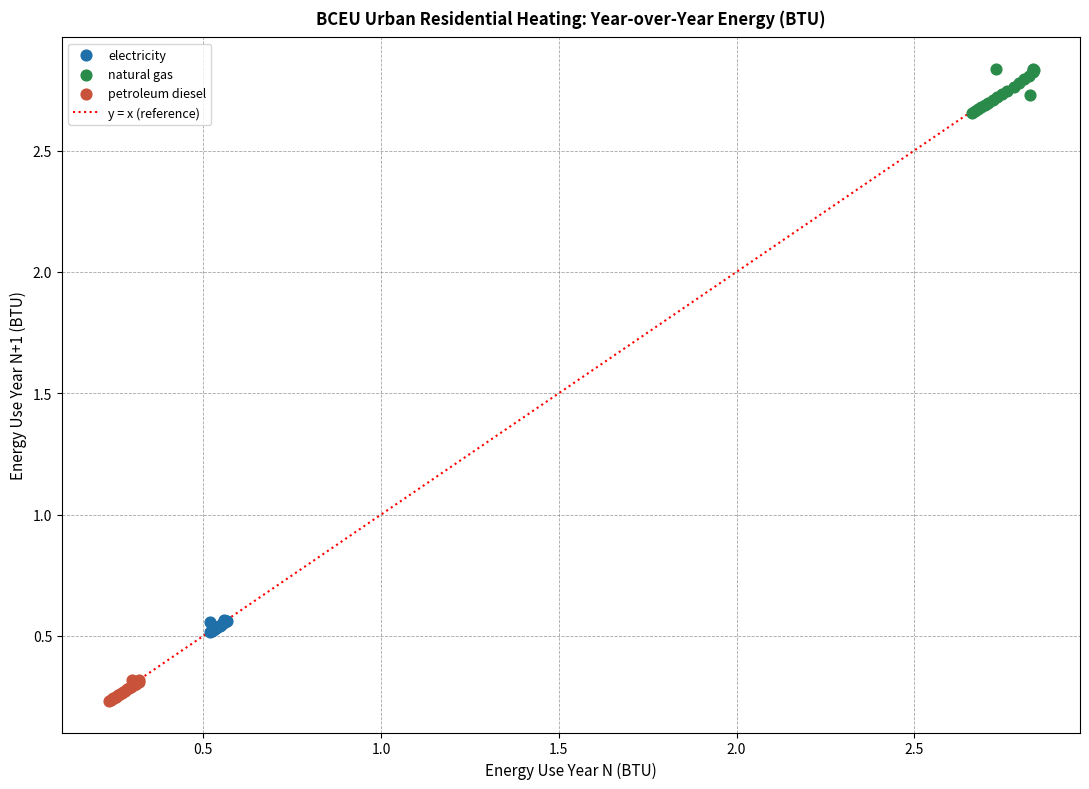

Which series reaches the minimum Y coordinate?

petroleum diesel